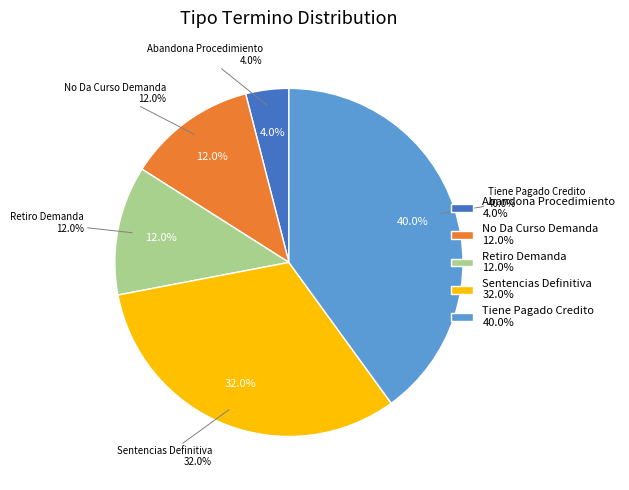

To the nearest percent, what portion does Retiro Demanda represent?

12%